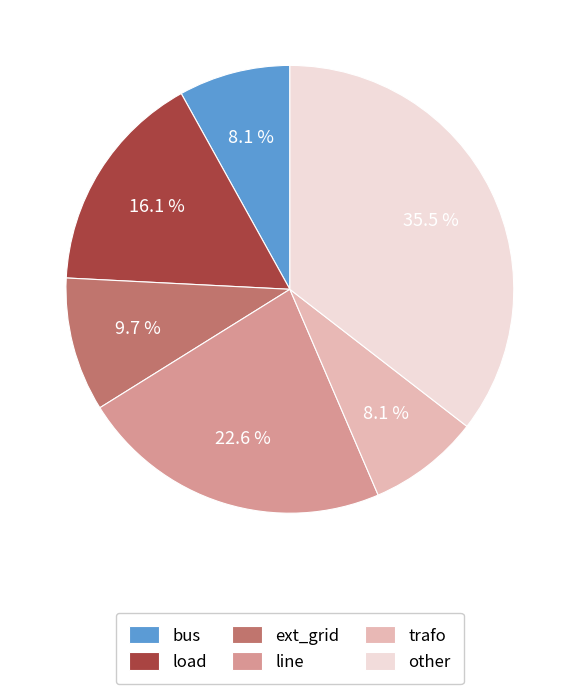

Is it true that line is 33% of the pie?

False